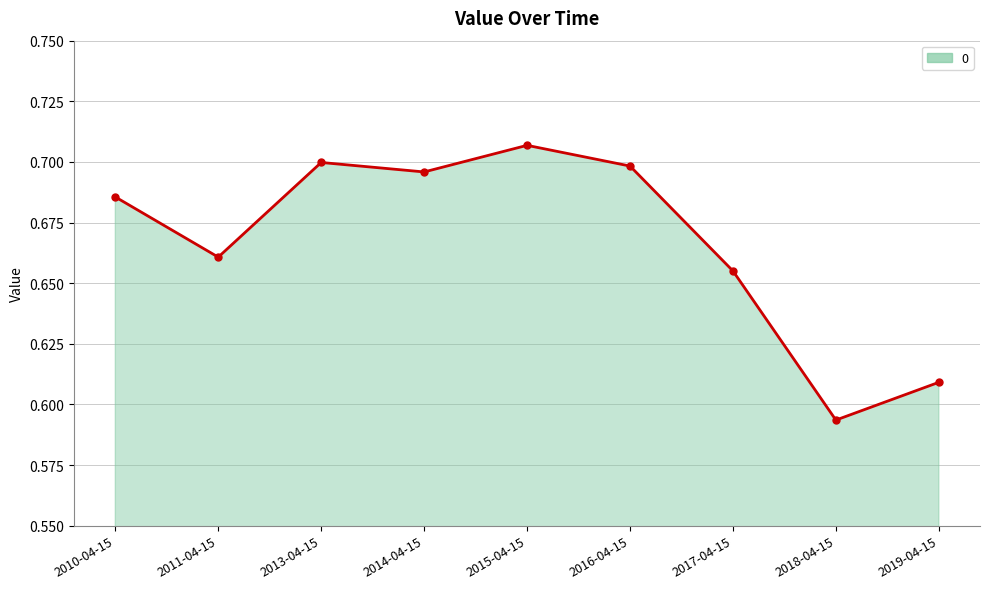

What is the sum of the values at 2013-04-15 and 2018-04-15?

1.3